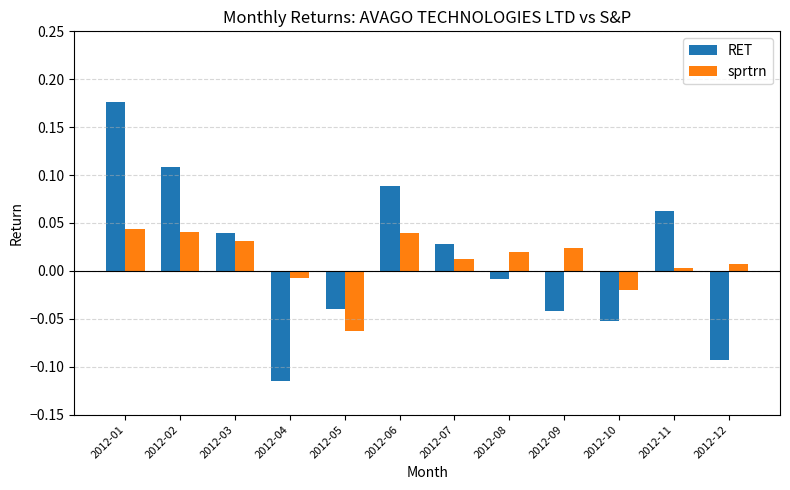

Which label corresponds to the largest value in the chart?

2012-01